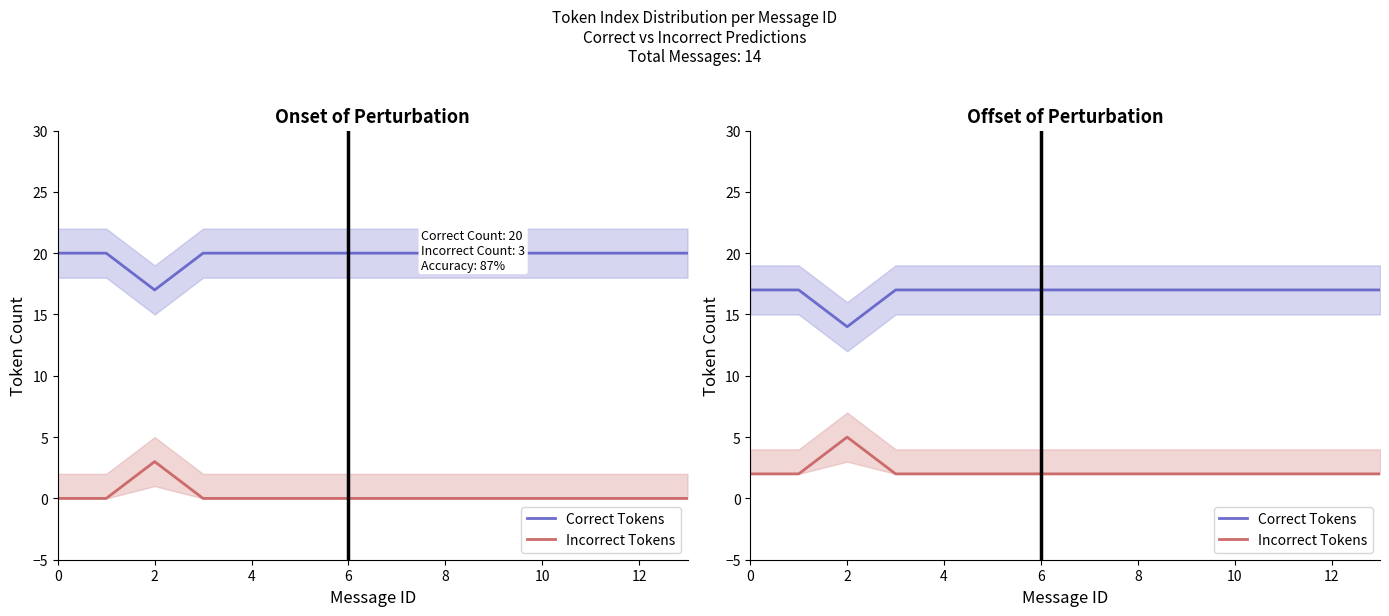

The value of Correct Tokens at 4 is 25. True or false?

False